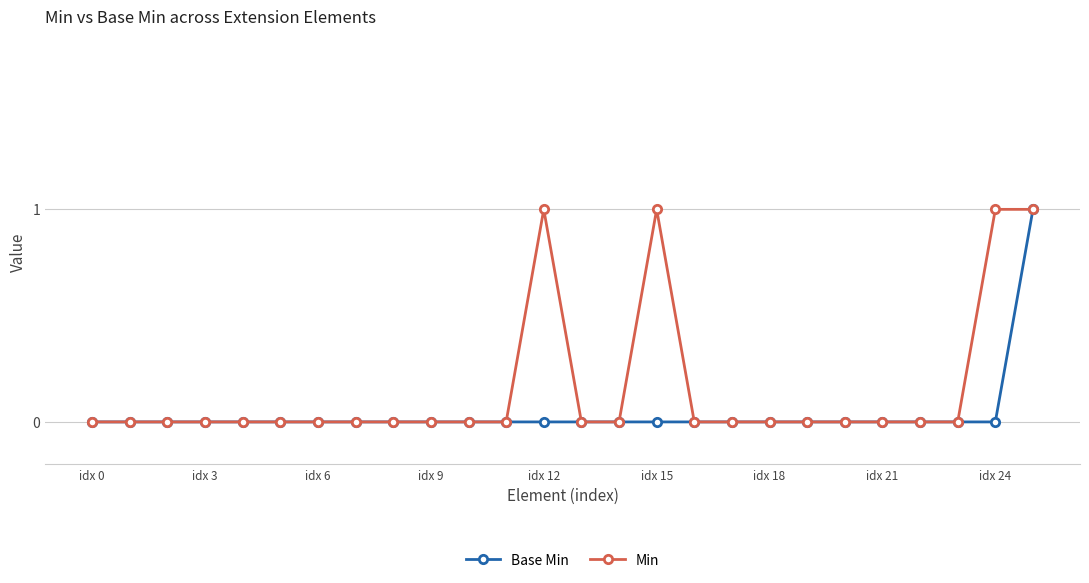

True or false: Min has more than 1 points higher than both neighbors.

True